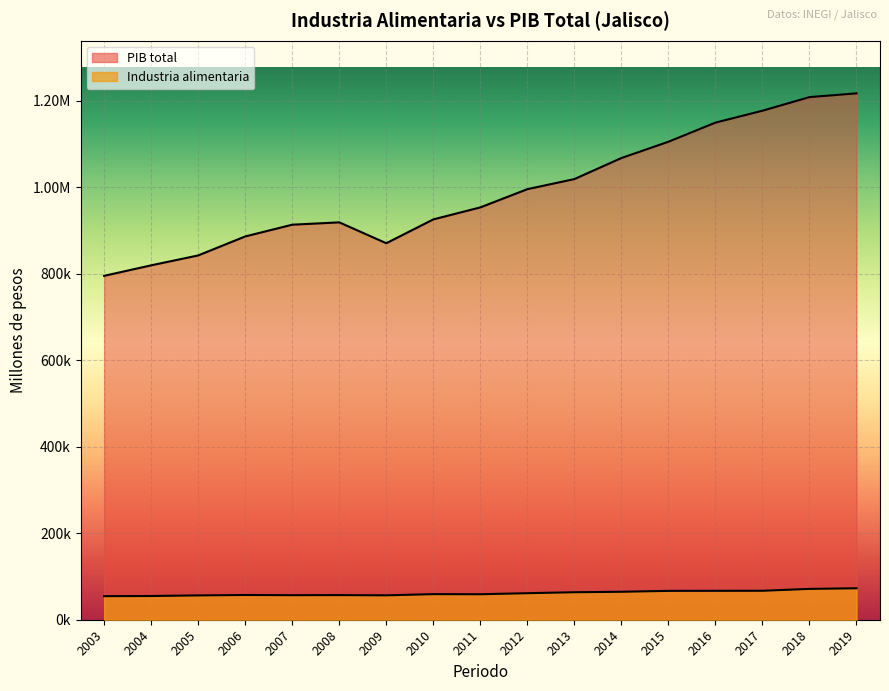

What is the minimum value for Industria alimentaria?

54464.4